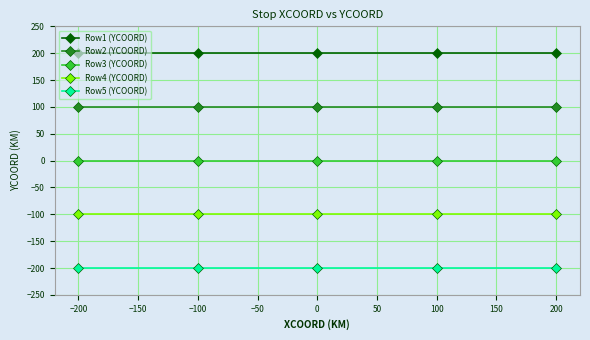

The value of Row1 (YCOORD) at −100 is 200. True or false?

True